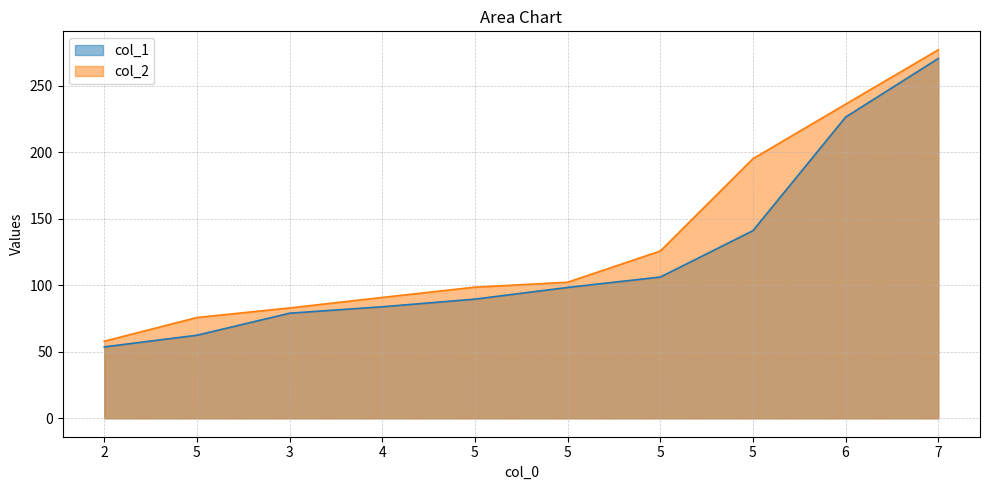

True or false: col_1 and col_2 intersect in this chart.

False